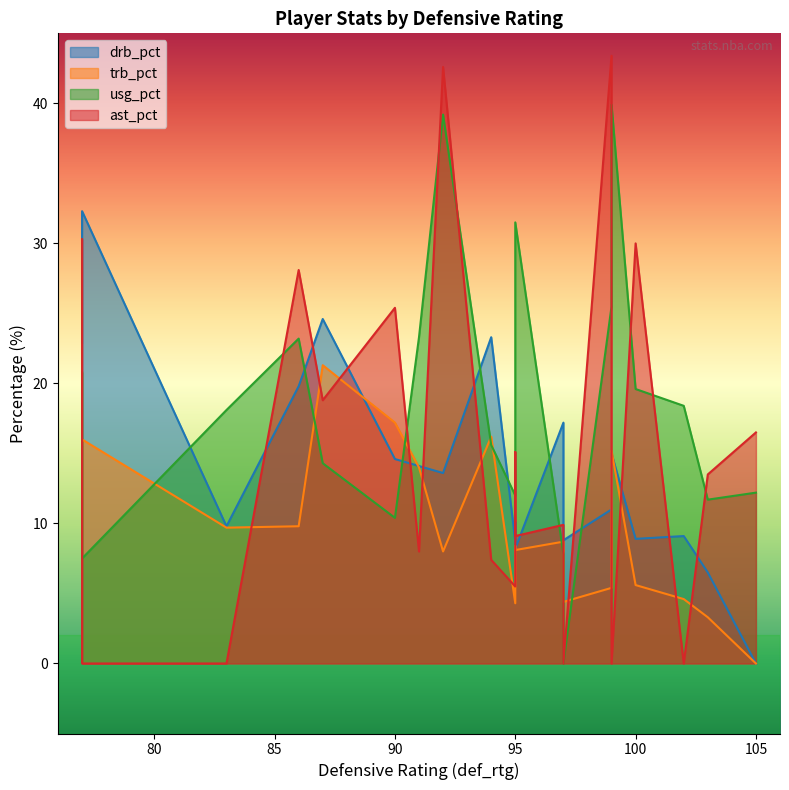

What are all the series names shown in the legend?

drb_pct, trb_pct, usg_pct, ast_pct